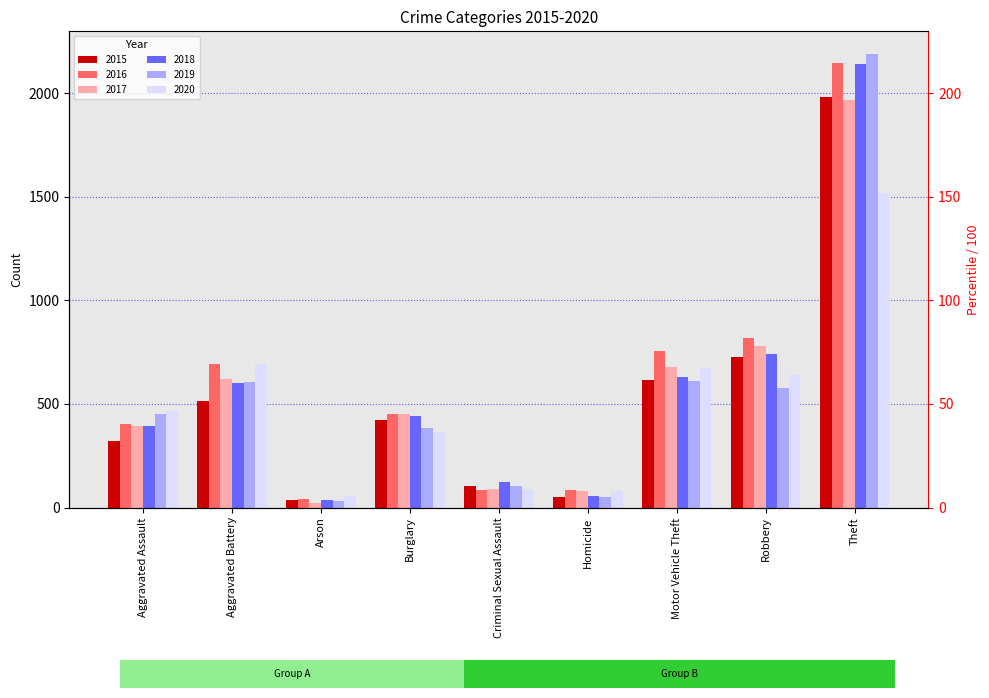

At which label does 2016 reach its minimum?

Arson